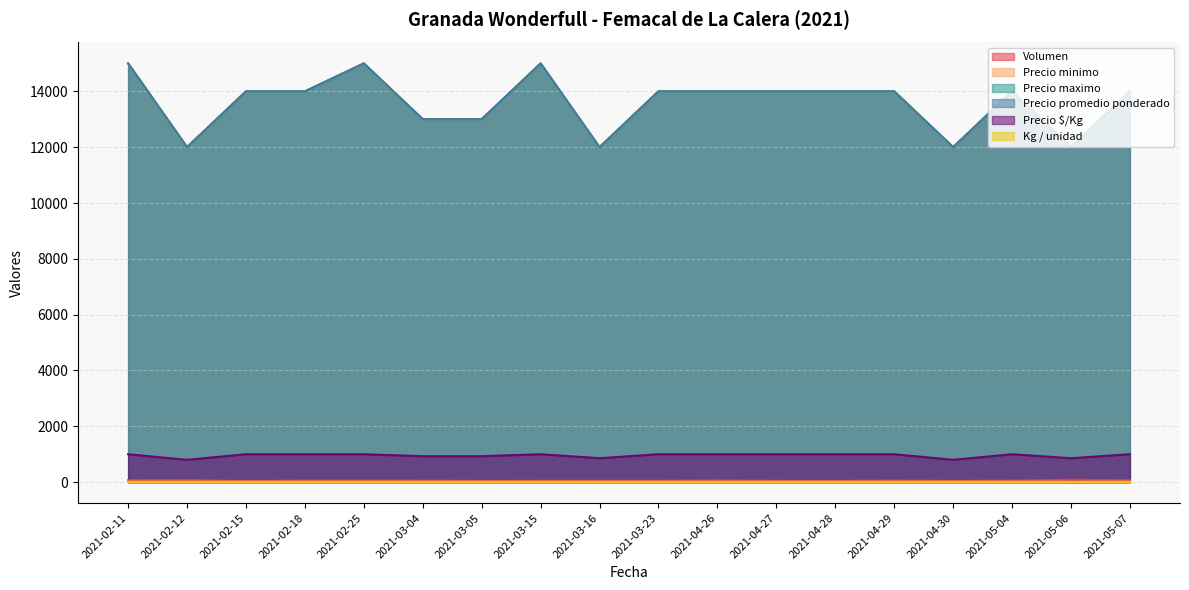

What is the value of the Volumen point at the 11th from the left?

65